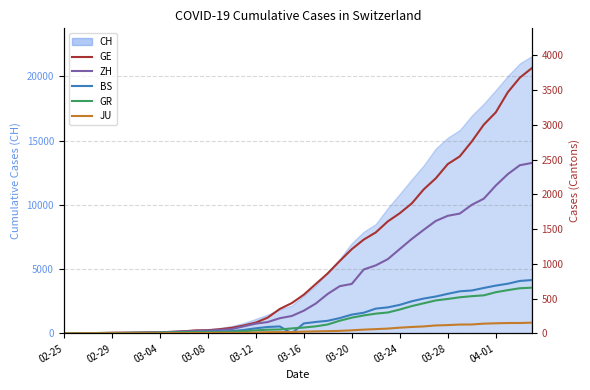

What is the value of the GR point at the 17th from the left?

43